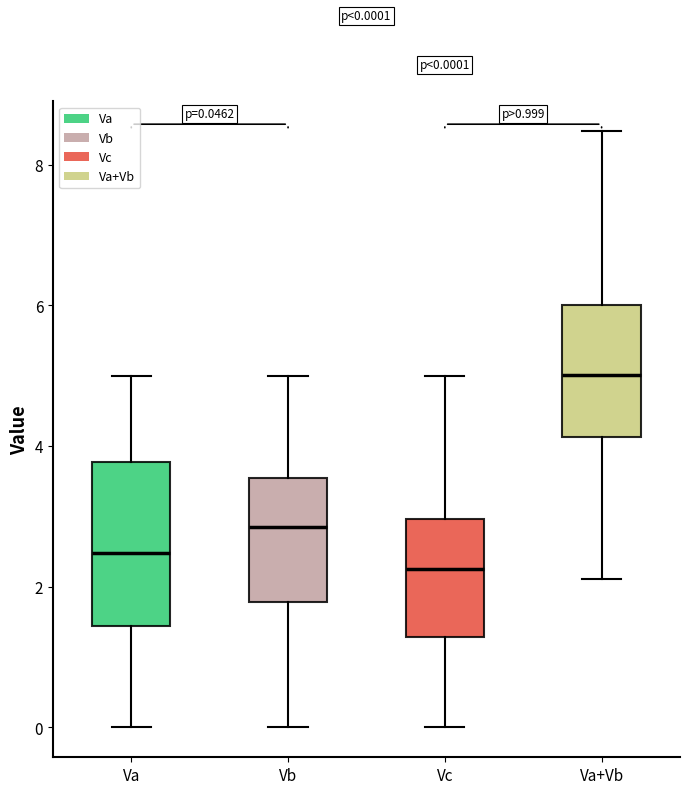

Comparing the boxes themselves (not the whiskers), which one is the tallest?

Va